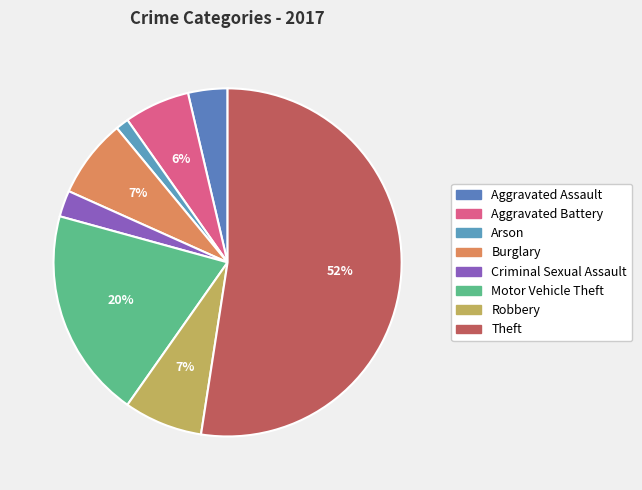

Is it true that Aggravated Assault is 1% of the pie?

False